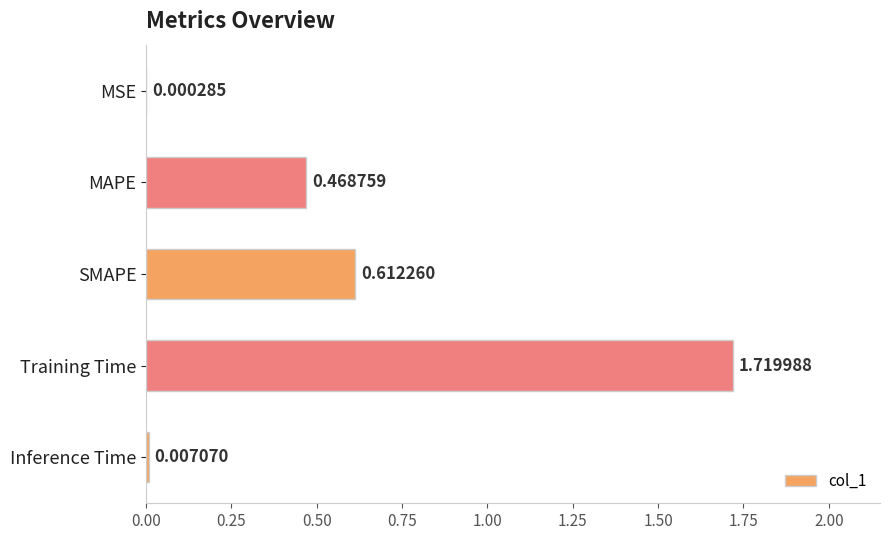

Count the number of categories in the chart.

5